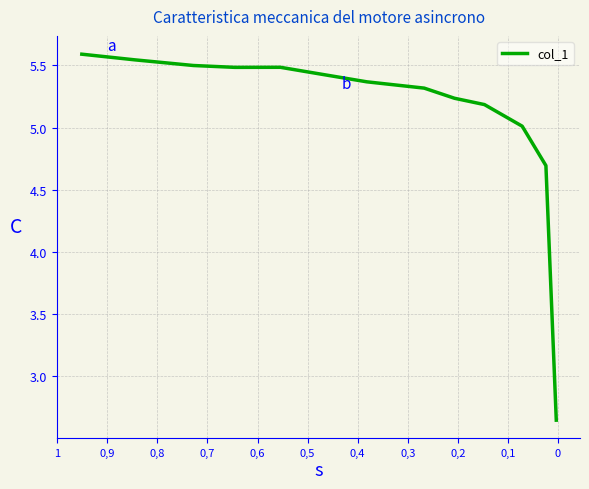

Does the chart have visible grid lines?

Yes